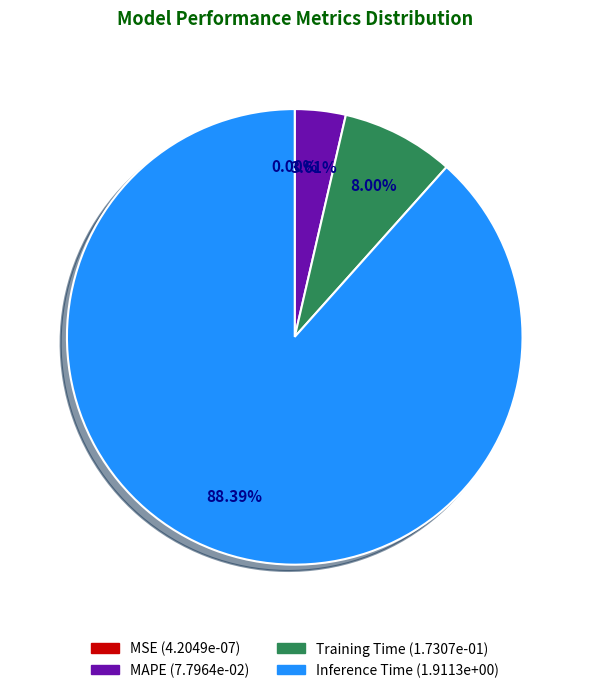

Does any single category account for the majority?

Yes